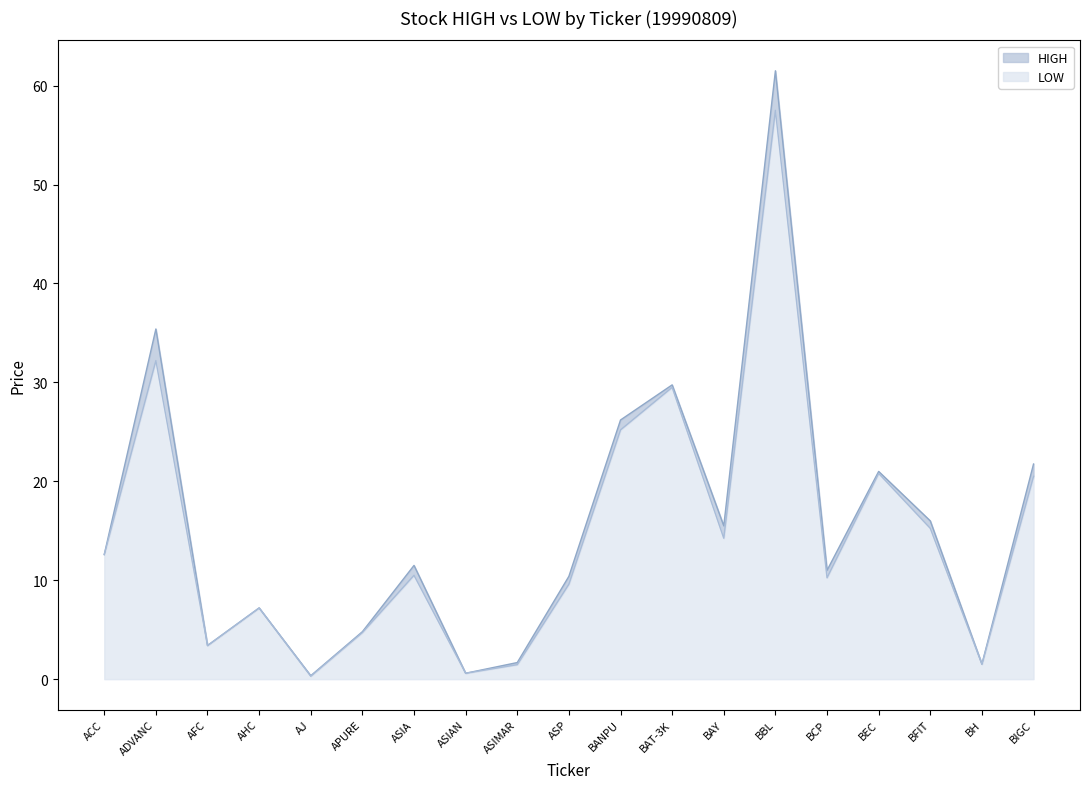

The value of LOW at ACC is 8.7. True or false?

False